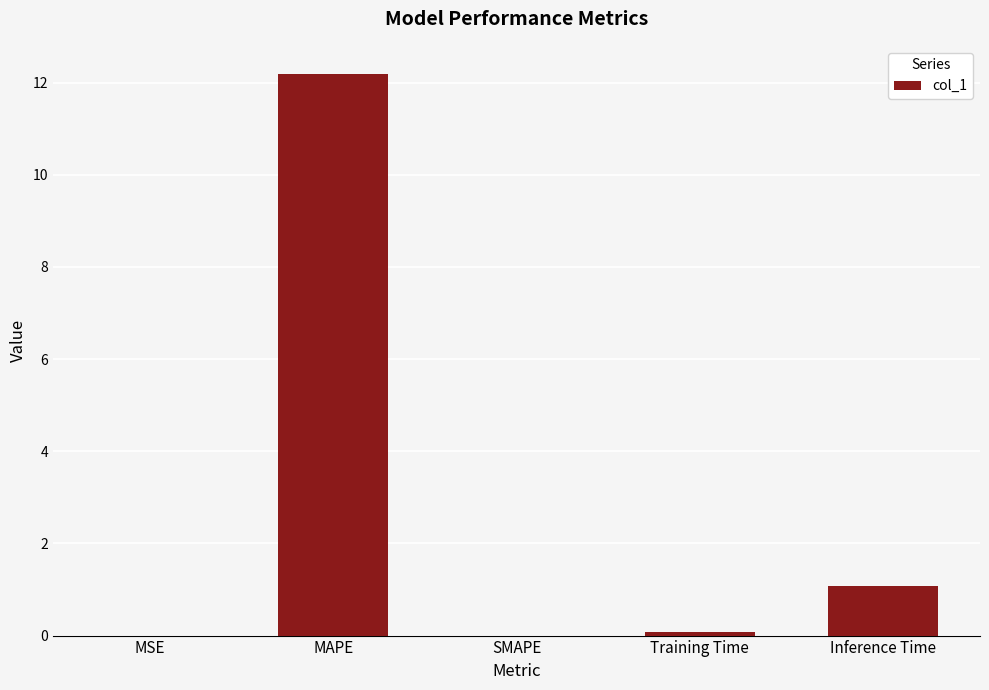

What is the greatest value displayed?

12.2